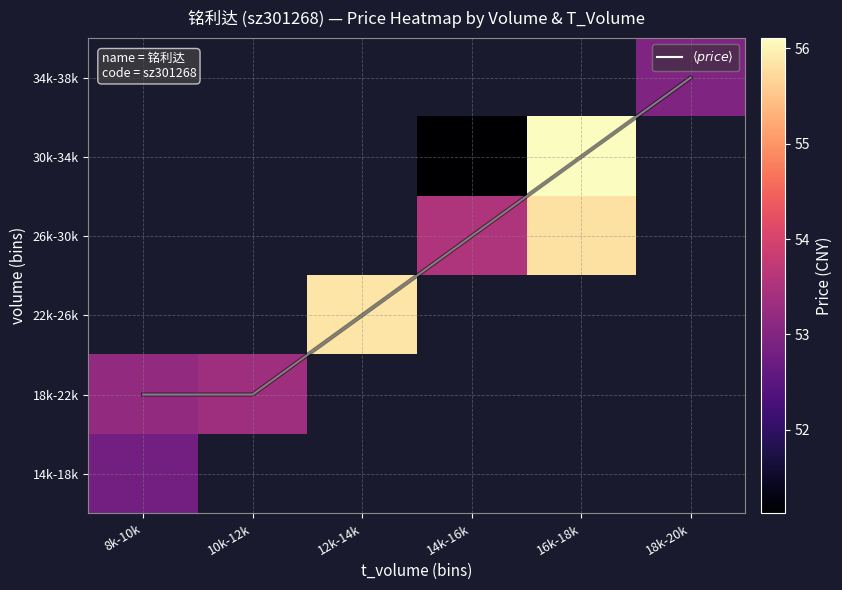

At how many categories does at least one series exceed 2?

6